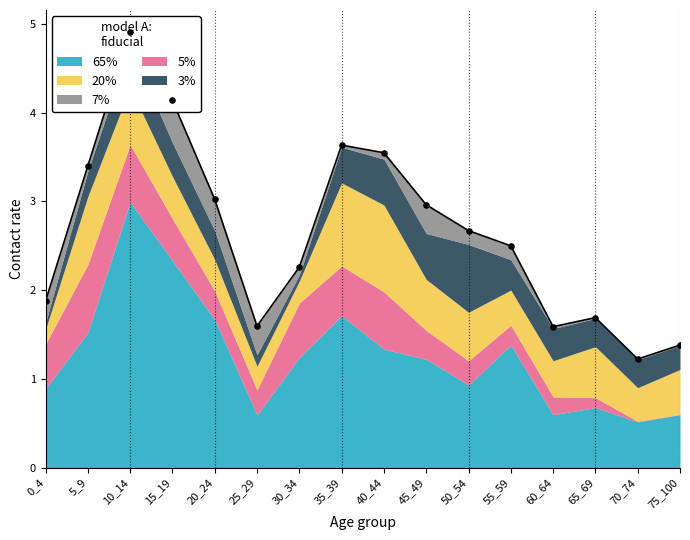

At which category is the sum across all series the highest?

10_14